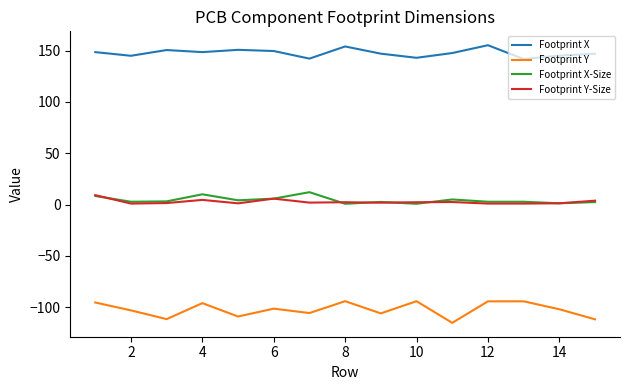

What is the maximum value for Footprint X?

155.2